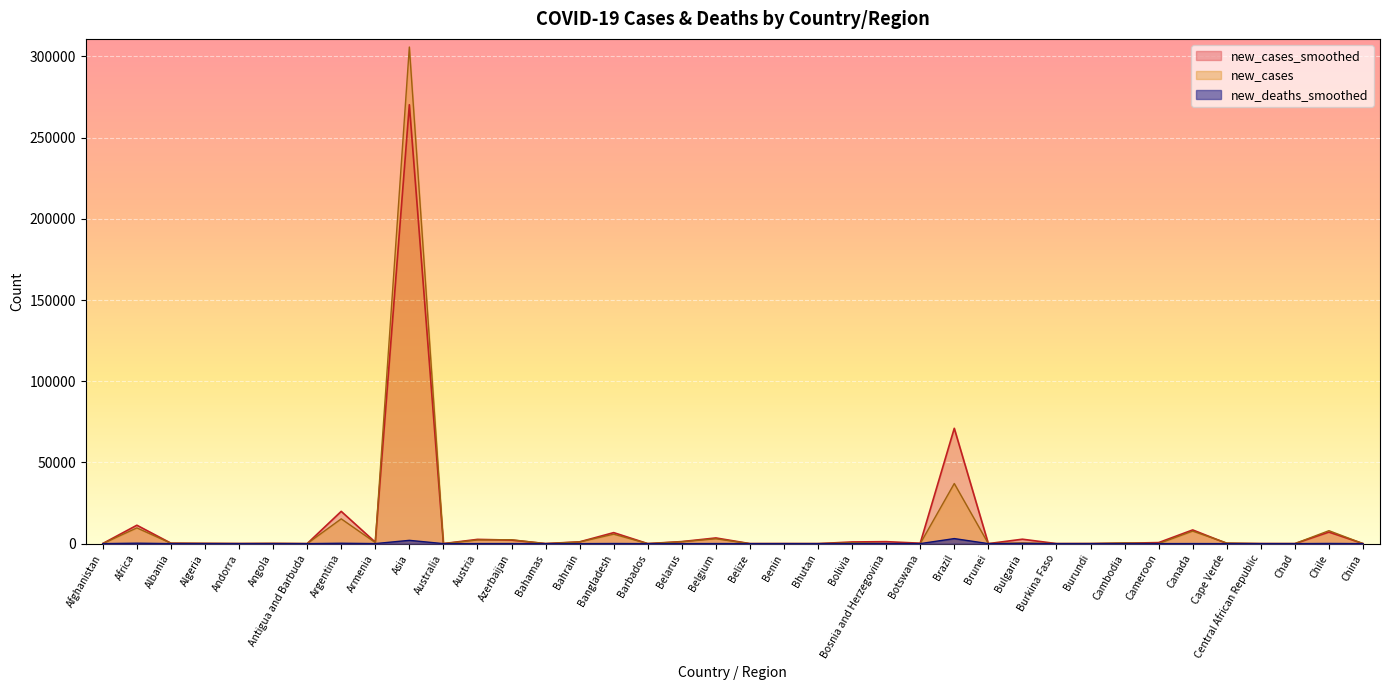

How many intersections are there between new_cases and new_cases_smoothed?

15